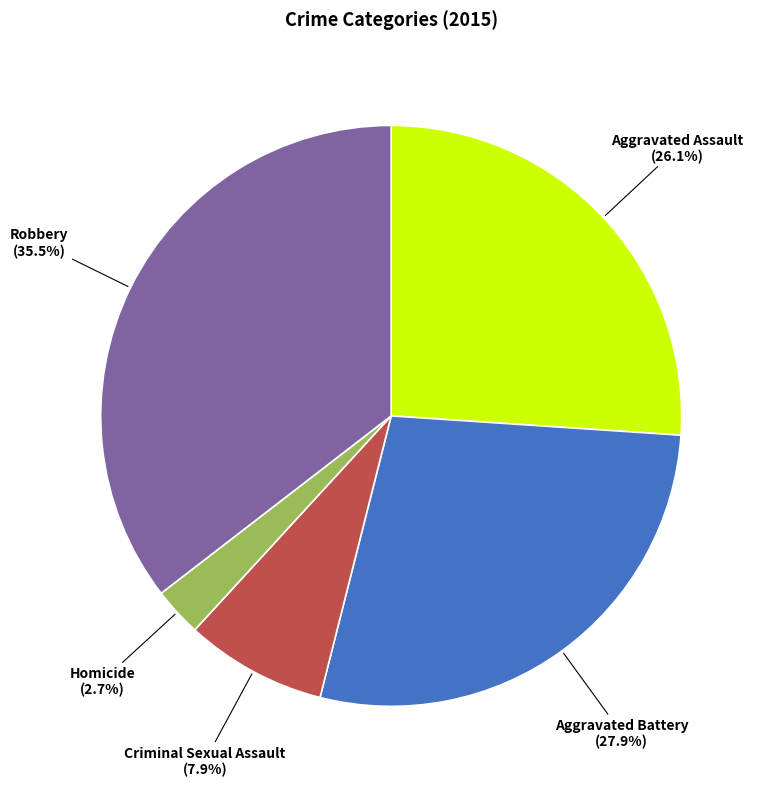

Is there a majority slice in this chart?

No